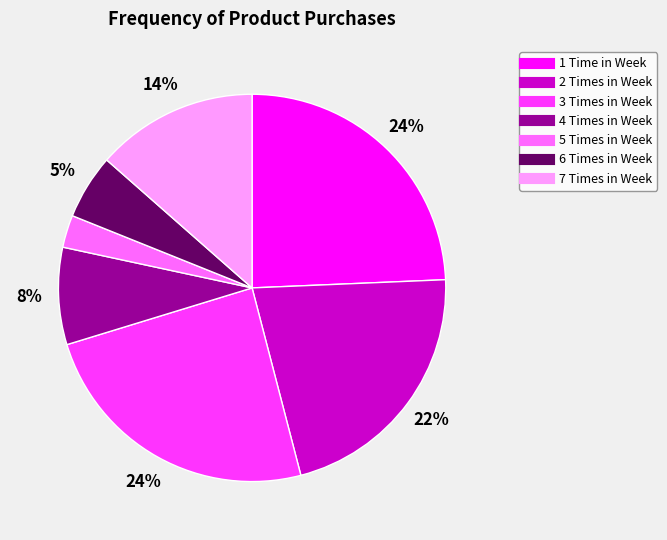

The 3 Times in Week slice represents 24% of the pie. True or false?

True